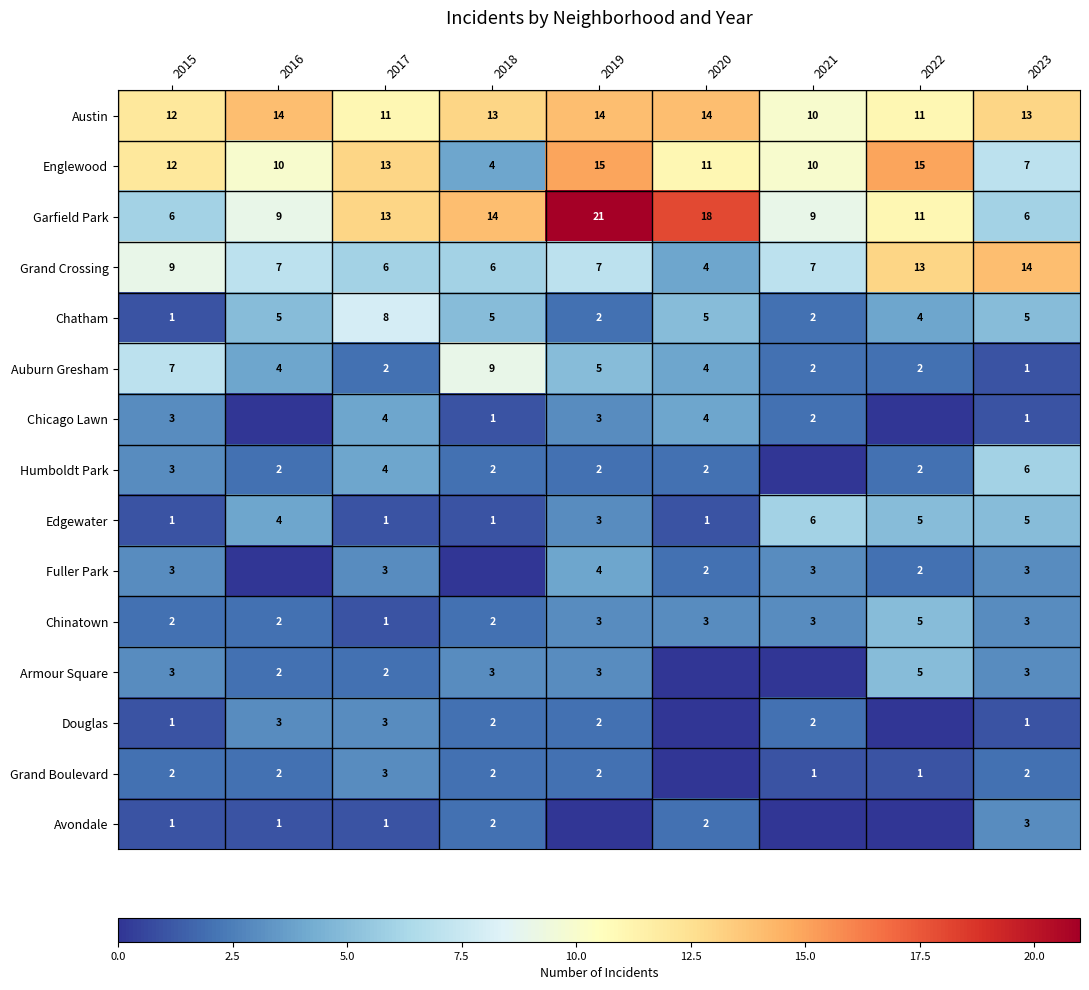

At which label is Grand Crossing closest to 9?

2015